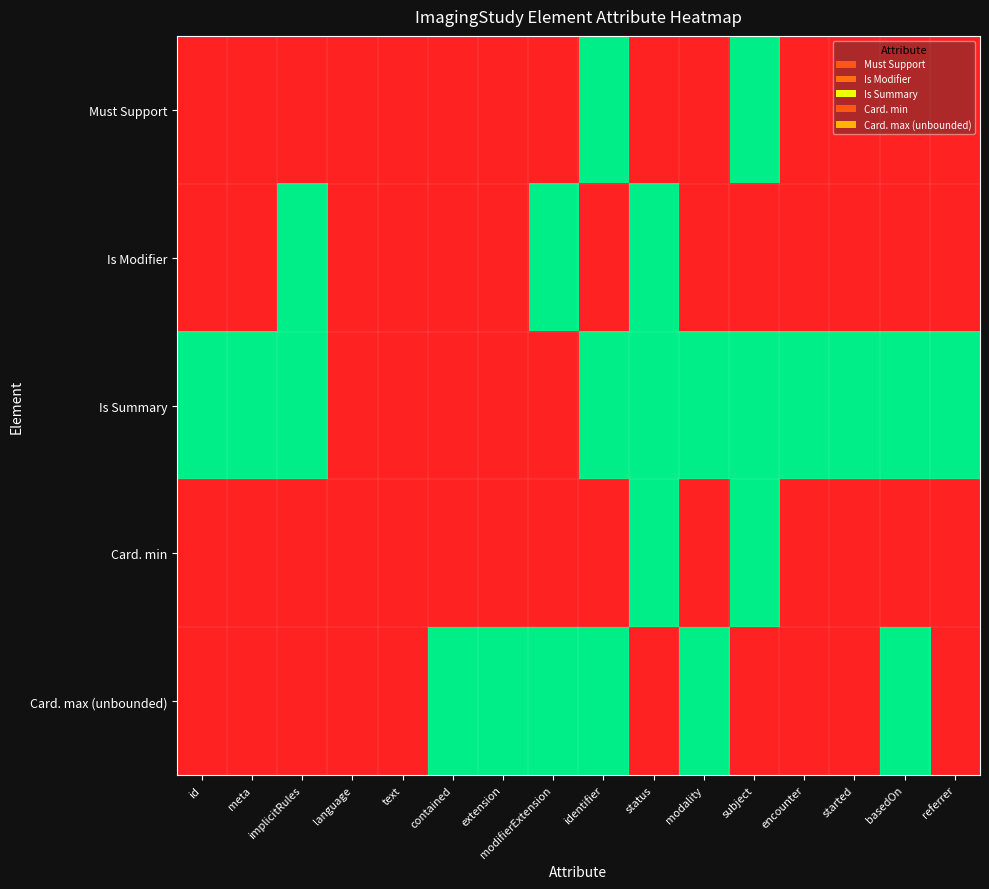

List the series in order of their peak value, lowest first.

Must Support, Is Modifier, Is Summary, Card. min, Card. max (unbounded)